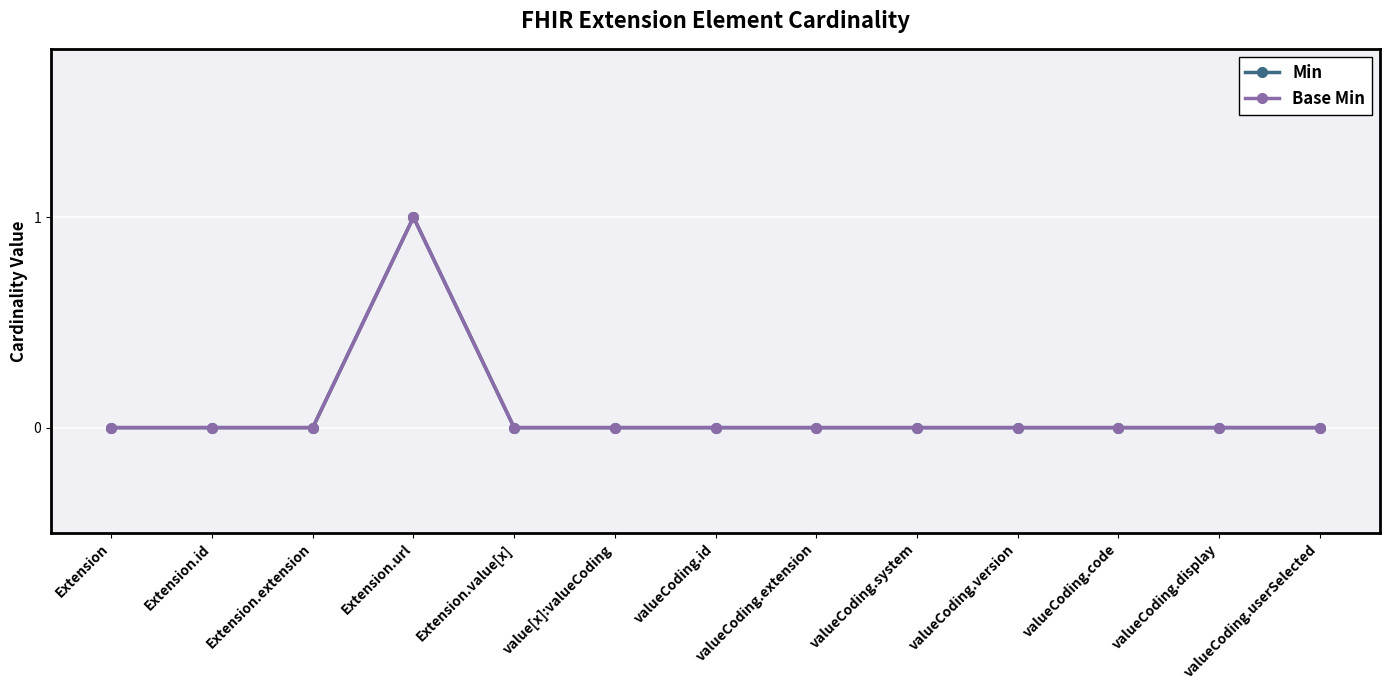

Which series has the largest range (max minus min)?

Min